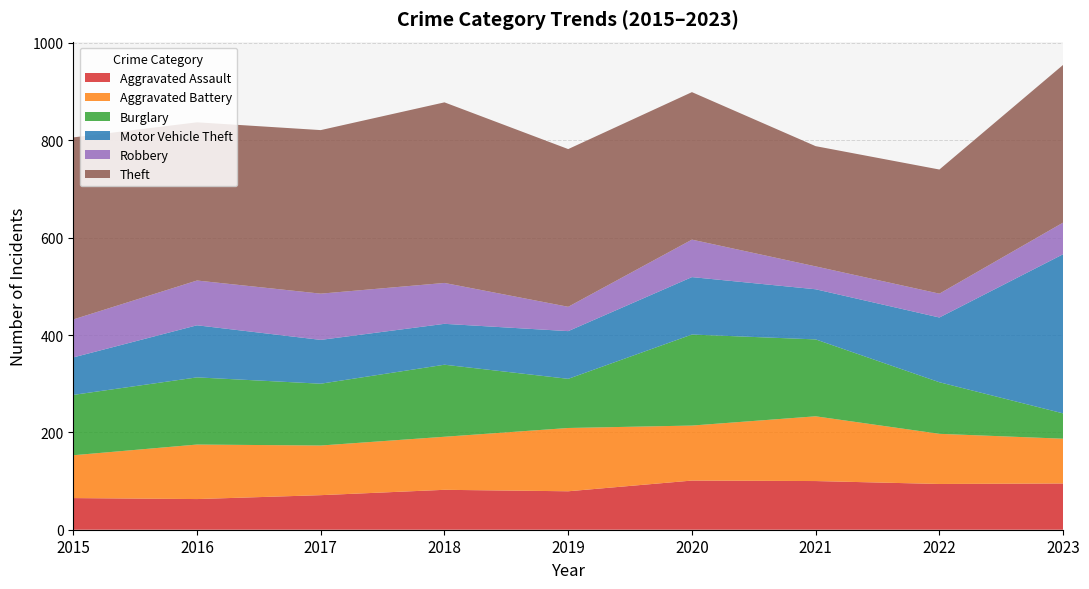

Reading left to right, extract all data points from this chart.

Aggravated Assault: 65	63	71	82	79	101	100	94	95
Aggravated Battery: 88	112	102	109	130	113	133	103	92
Burglary: 124	138	127	148	101	187	158	106	52
Motor Vehicle Theft: 77	107	90	84	98	118	103	133	327
Robbery: 78	92	95	84	50	77	47	49	65
Theft: 374	325	336	371	324	303	247	255	324